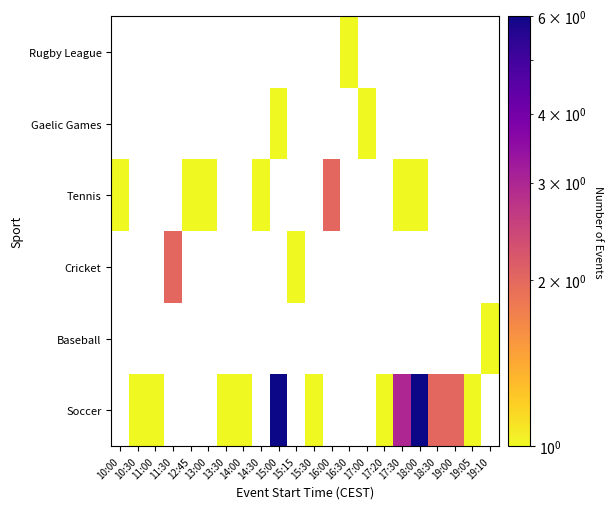

Reading left to right, what are all the values shown in this chart?

Soccer: 10:00=0	10:30=1	11:00=1	11:30=0	12:45=0	13:00=0	13:30=1	14:00=1	14:30=0	15:00=6	15:15=0	15:30=1	16:00=0	16:30=0	17:00=0	17:20=1	17:30=3	18:00=6	18:30=2	19:00=2	19:05=1	19:10=0
Baseball: 10:00=0	10:30=0	11:00=0	11:30=0	12:45=0	13:00=0	13:30=0	14:00=0	14:30=0	15:00=0	15:15=0	15:30=0	16:00=0	16:30=0	17:00=0	17:20=0	17:30=0	18:00=0	18:30=0	19:00=0	19:05=0	19:10=1
Cricket: 10:00=0	10:30=0	11:00=0	11:30=2	12:45=0	13:00=0	13:30=0	14:00=0	14:30=0	15:00=0	15:15=1	15:30=0	16:00=0	16:30=0	17:00=0	17:20=0	17:30=0	18:00=0	18:30=0	19:00=0	19:05=0	19:10=0
Tennis: 10:00=1	10:30=0	11:00=0	11:30=0	12:45=1	13:00=1	13:30=0	14:00=0	14:30=1	15:00=0	15:15=0	15:30=0	16:00=2	16:30=0	17:00=0	17:20=0	17:30=1	18:00=1	18:30=0	19:00=0	19:05=0	19:10=0
Gaelic Games: 10:00=0	10:30=0	11:00=0	11:30=0	12:45=0	13:00=0	13:30=0	14:00=0	14:30=0	15:00=1	15:15=0	15:30=0	16:00=0	16:30=0	17:00=1	17:20=0	17:30=0	18:00=0	18:30=0	19:00=0	19:05=0	19:10=0
Rugby League: 10:00=0	10:30=0	11:00=0	11:30=0	12:45=0	13:00=0	13:30=0	14:00=0	14:30=0	15:00=0	15:15=0	15:30=0	16:00=0	16:30=1	17:00=0	17:20=0	17:30=0	18:00=0	18:30=0	19:00=0	19:05=0	19:10=0